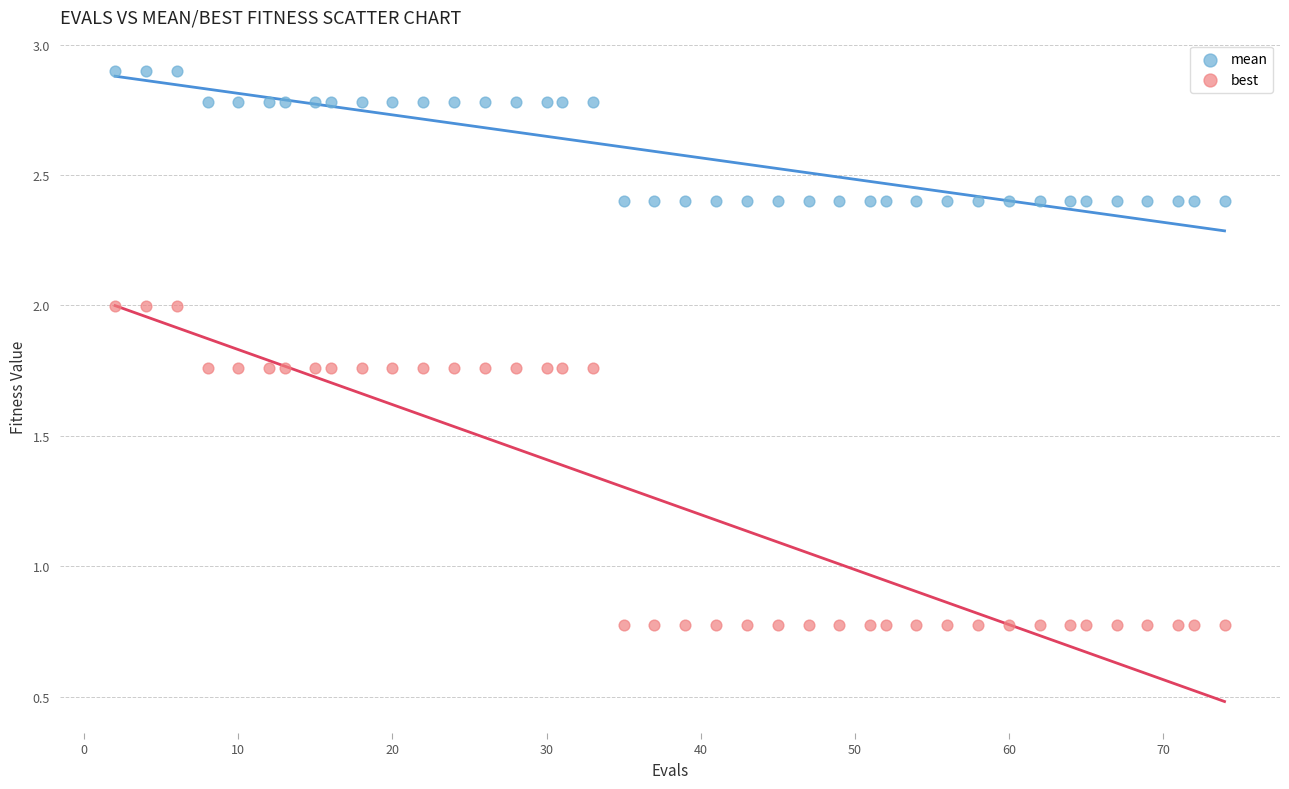

Which series reaches the minimum Y coordinate?

best